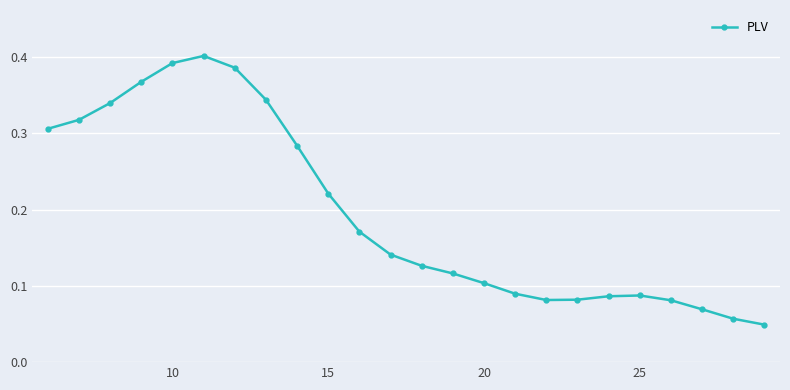

How many lines are shown in the chart?

1